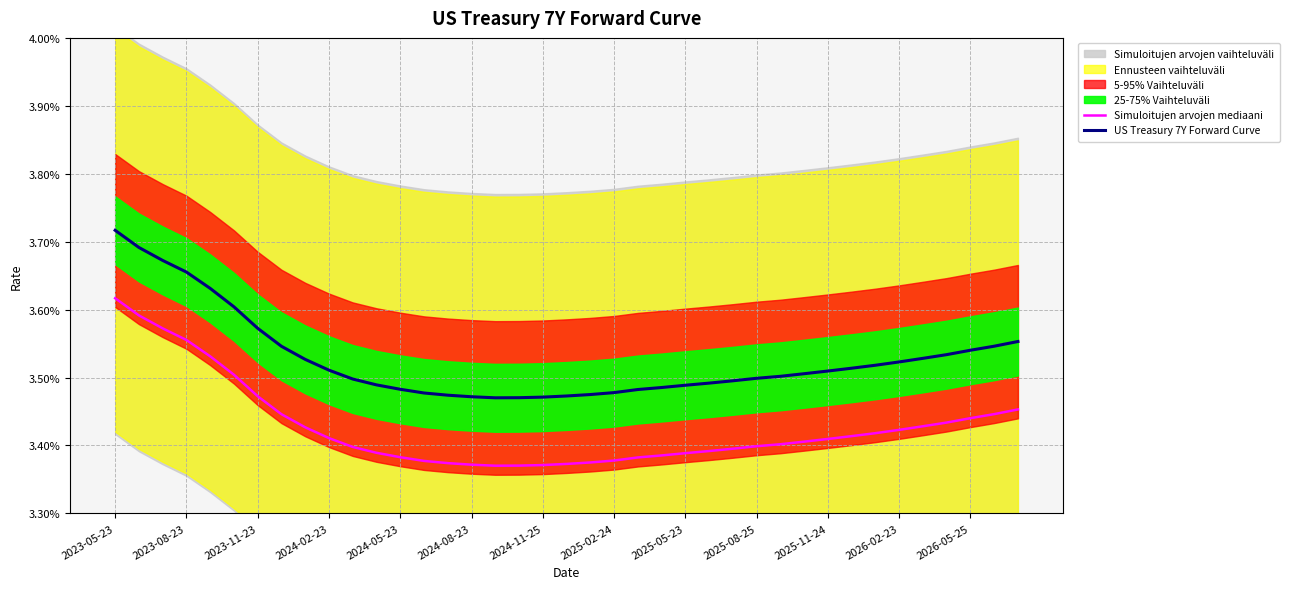

The Simuloitujen arvojen mediaani series shows 0.0 at 2023-05-23. True or false?

False